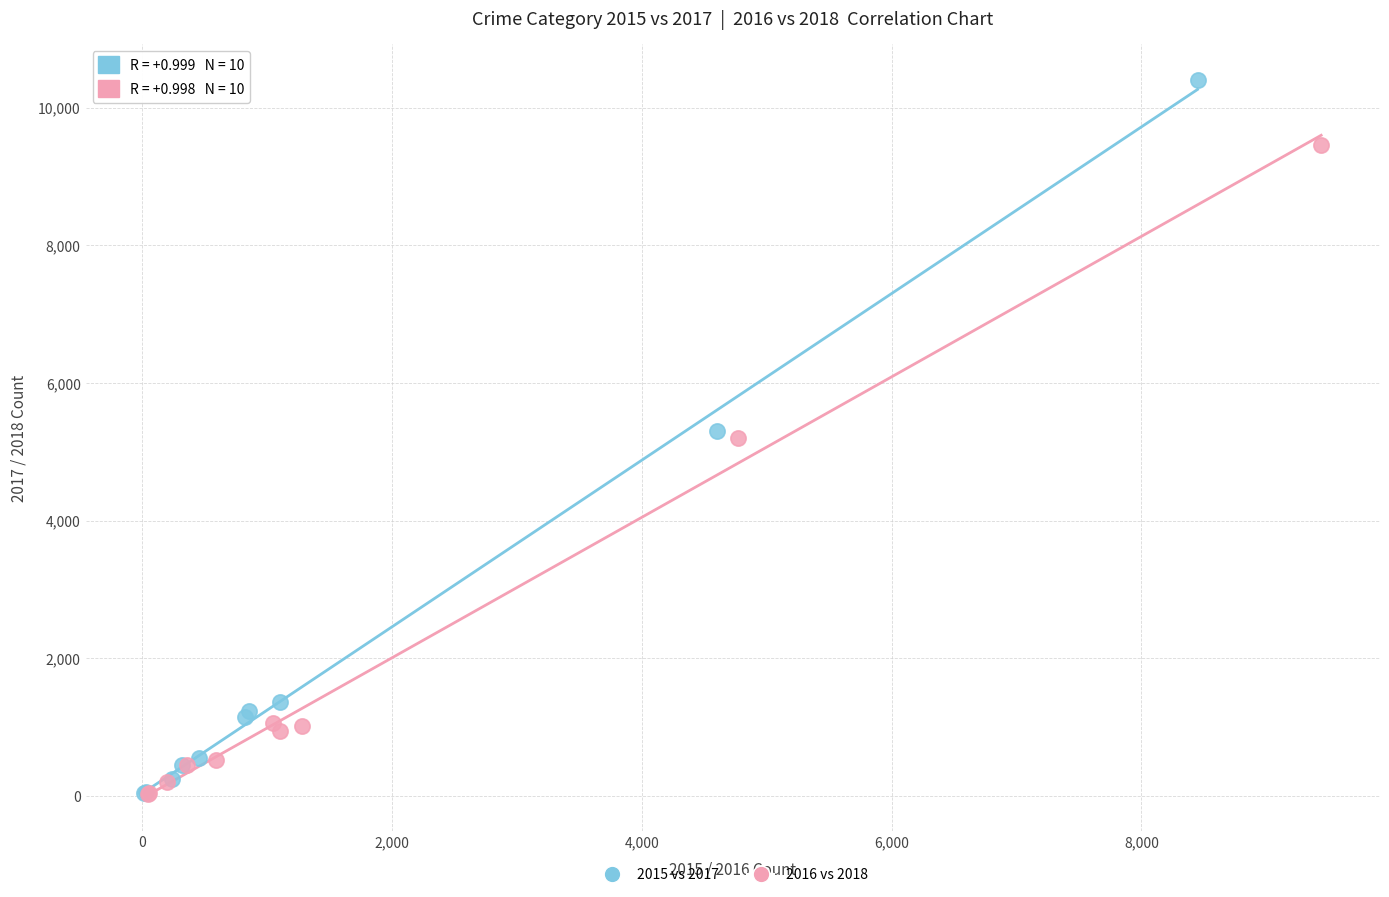

Which series contains the highest Y value?

2015 vs 2017